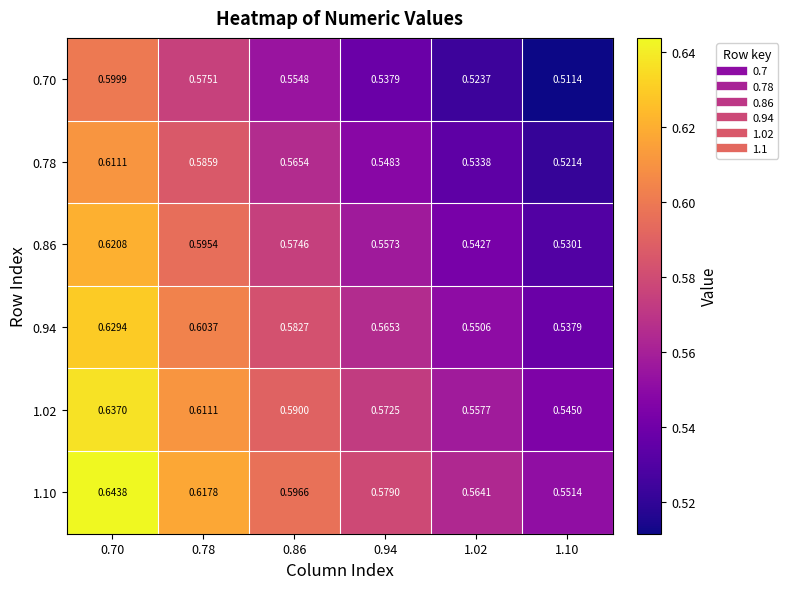

Is the value of 1.10 at 0.86 greater than the value of 1.02 at 0.78?

No